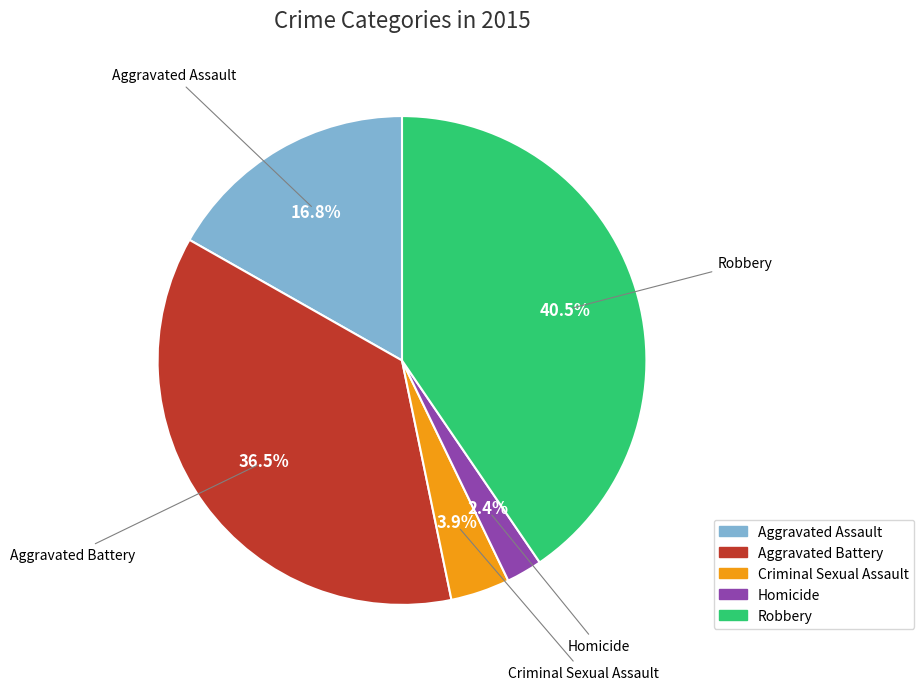

How many slices are in this pie chart?

5